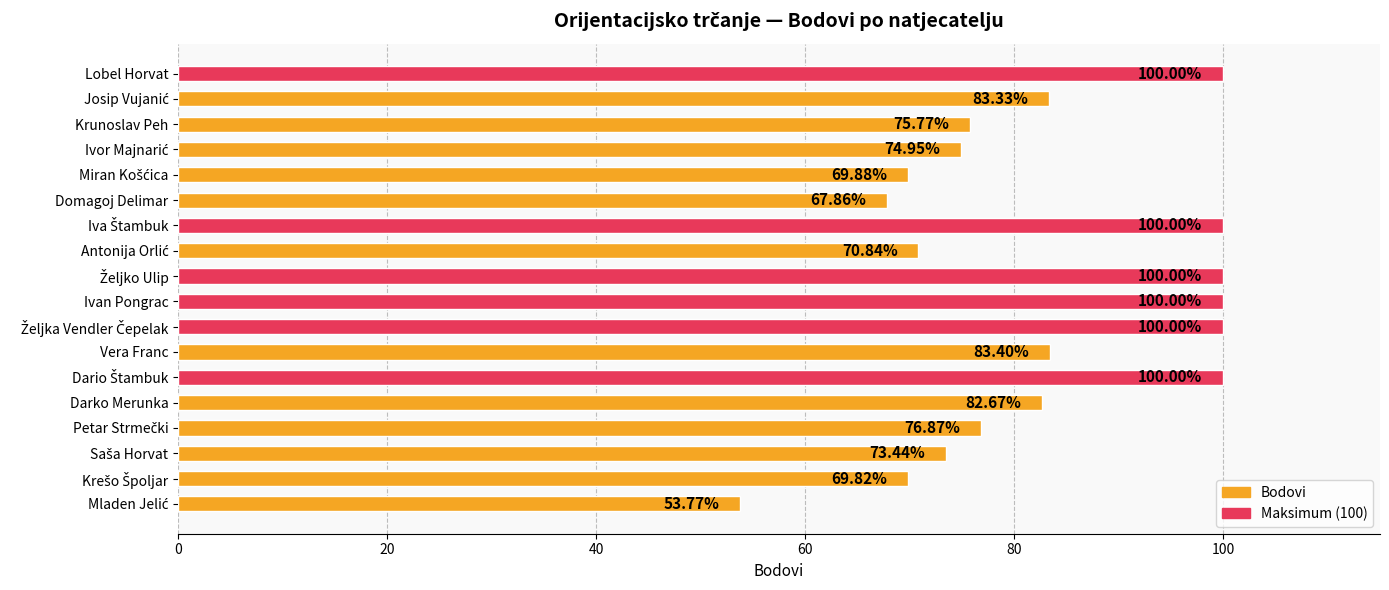

What is the difference between the second highest and minimum values?

46.2